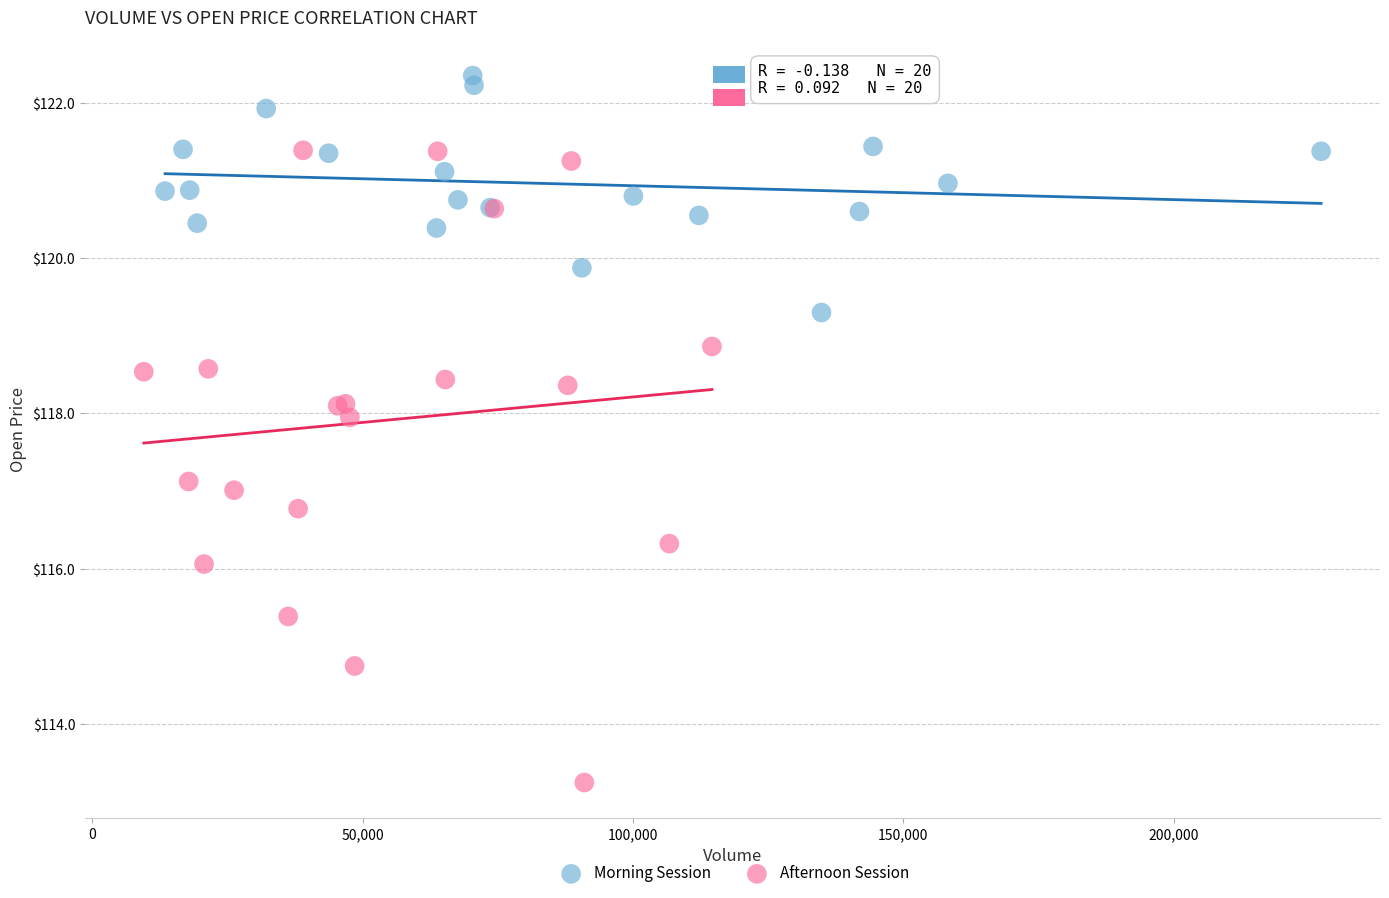

Which series contains the highest Y value?

Morning Session